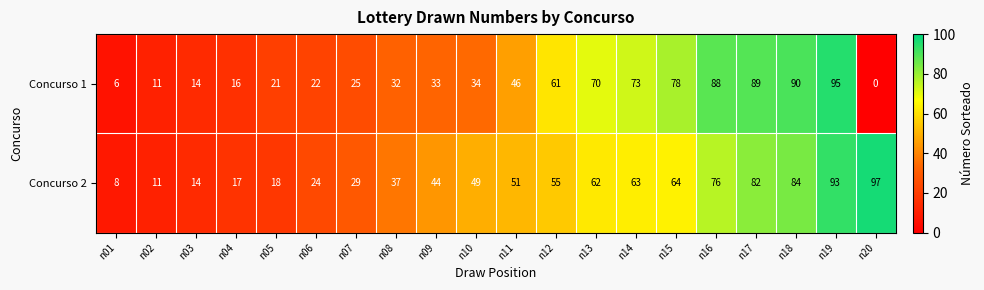

What is the difference between the maximum and minimum values in the Concurso 2 series?

89